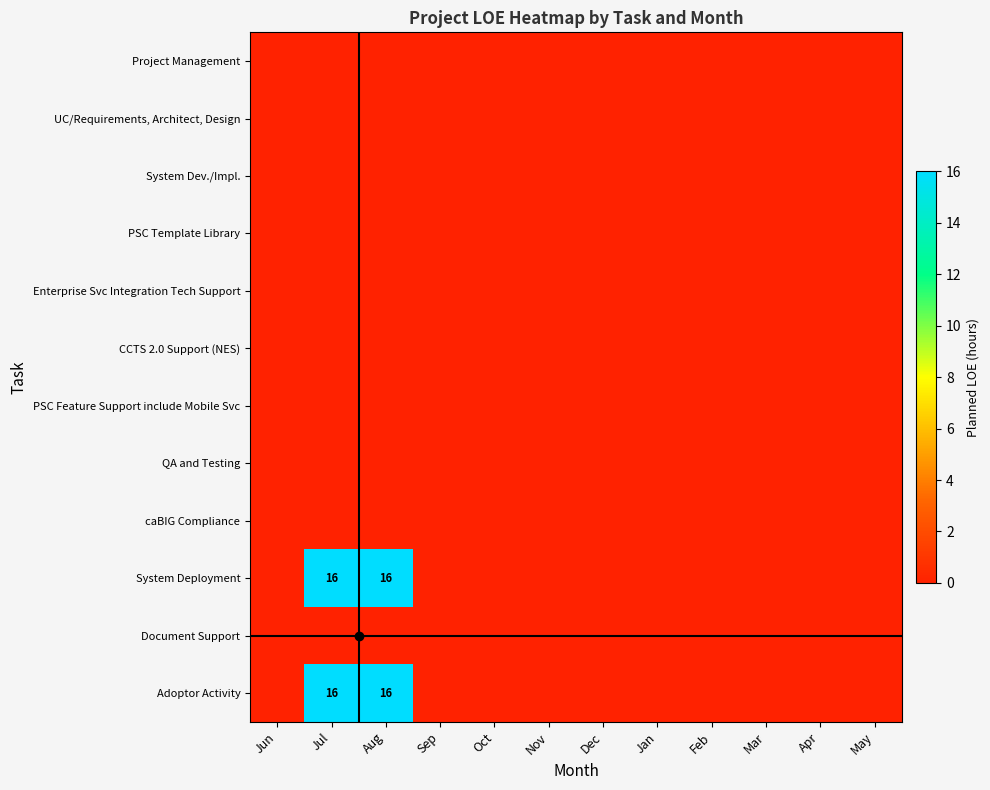

At how many categories does at least one series exceed 9?

2